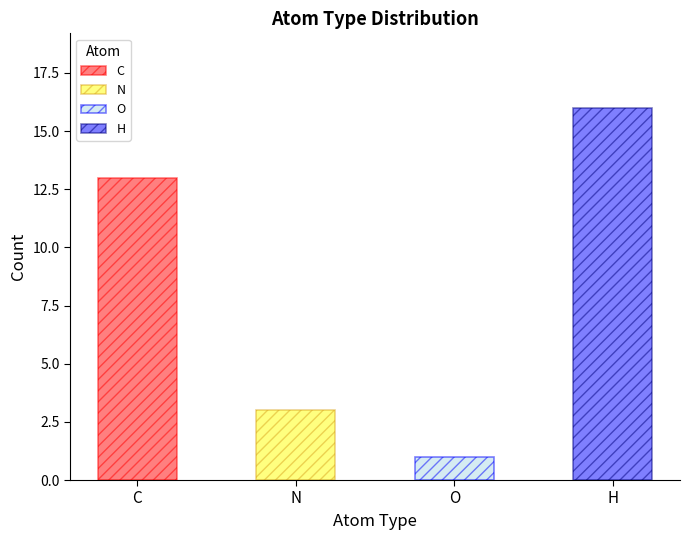

Are the bars grouped side by side (vs. stacked)?

Yes